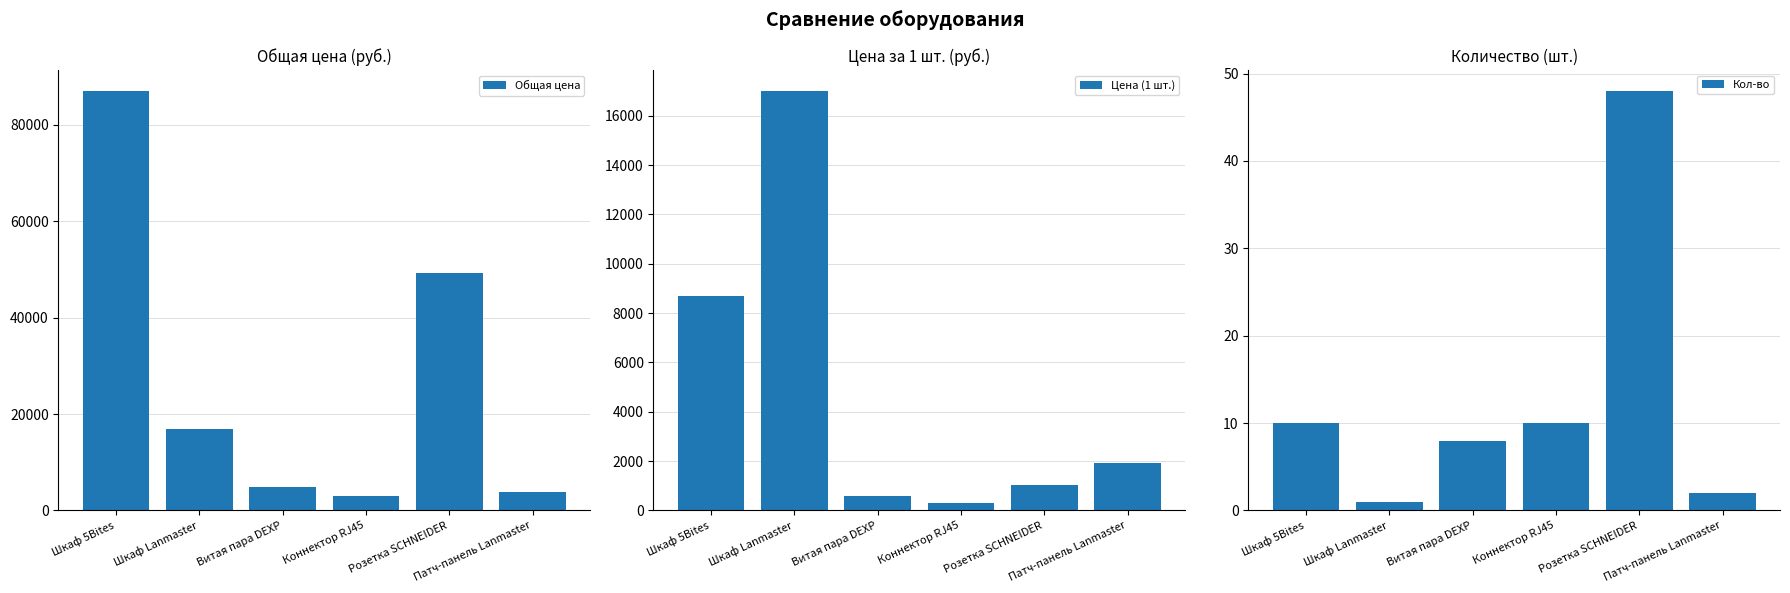

What is the spread (max minus min) of values at Розетка SCHNEIDER?

49152